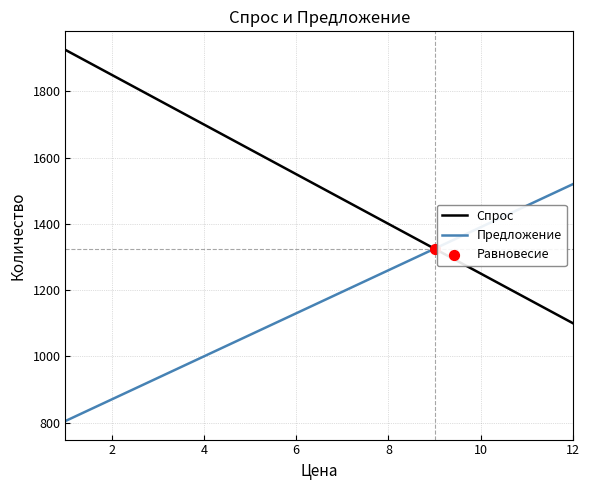

What is the minimum value shown in the chart?

805